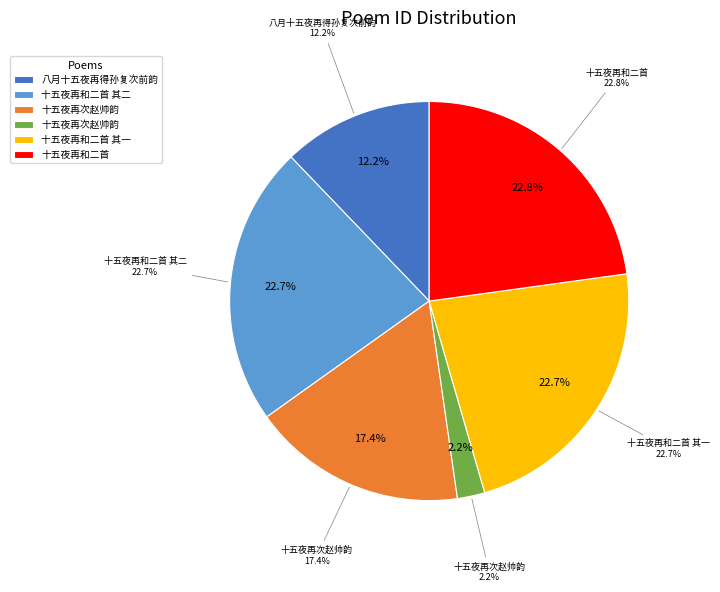

The 十五夜再和二首 其一 slice represents 23% of the pie. True or false?

True